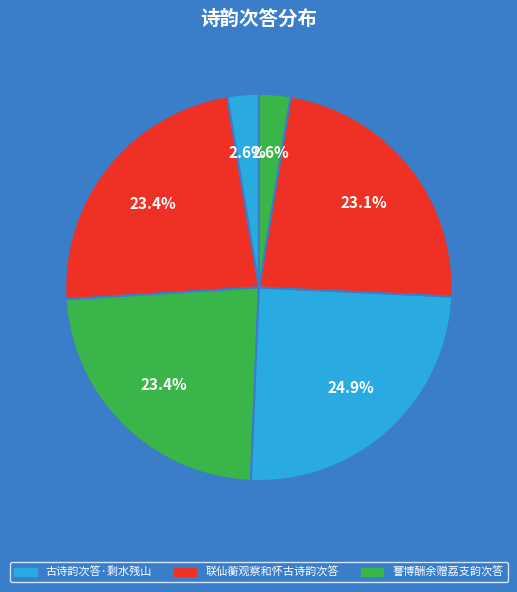

How many segments does this pie chart have?

6